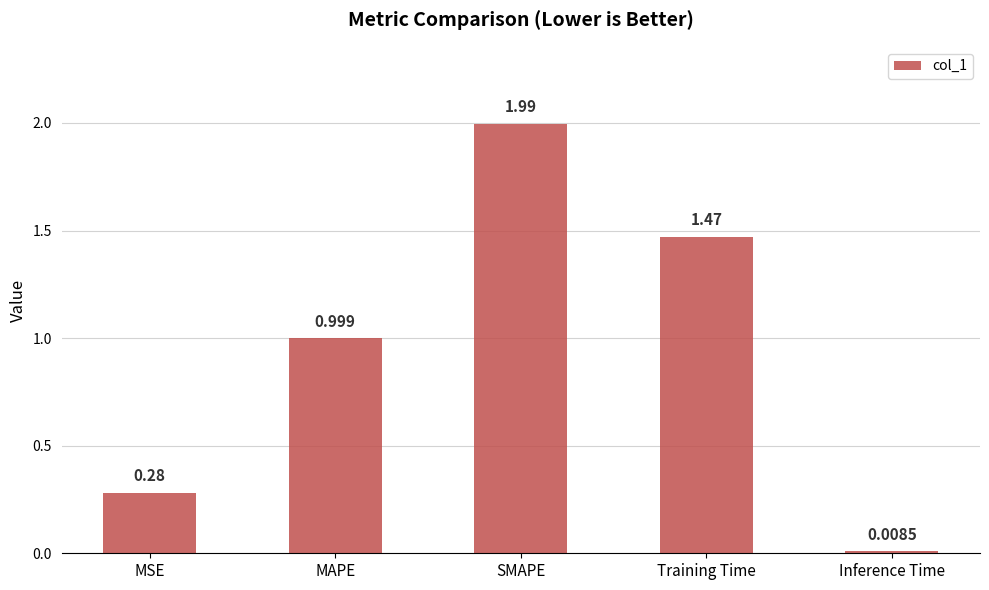

Rank the categories by value from lowest to highest.

Inference Time, MSE, MAPE, Training Time, SMAPE